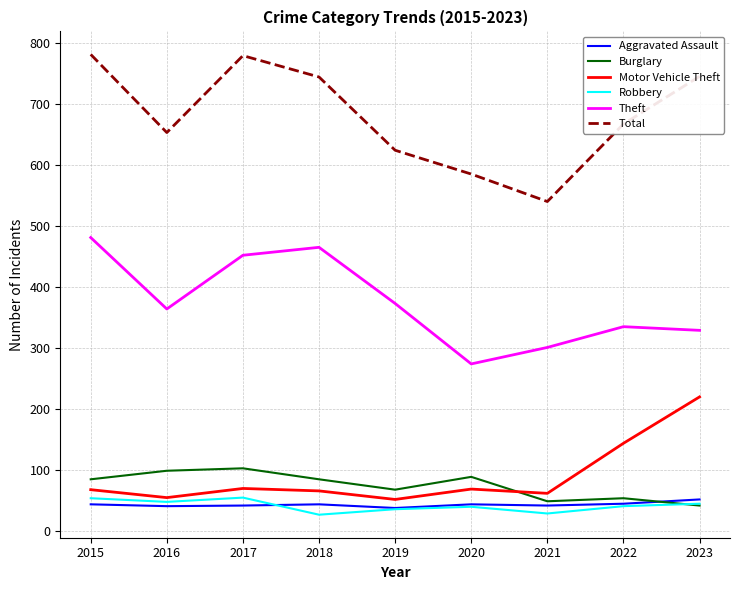

How many times do Robbery and Burglary cross each other?

1